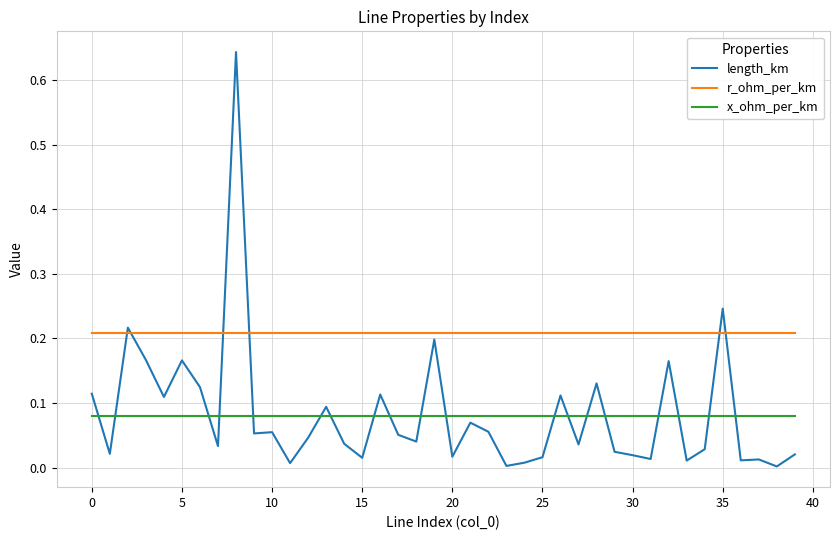

Which series has the largest total across all categories?

r_ohm_per_km